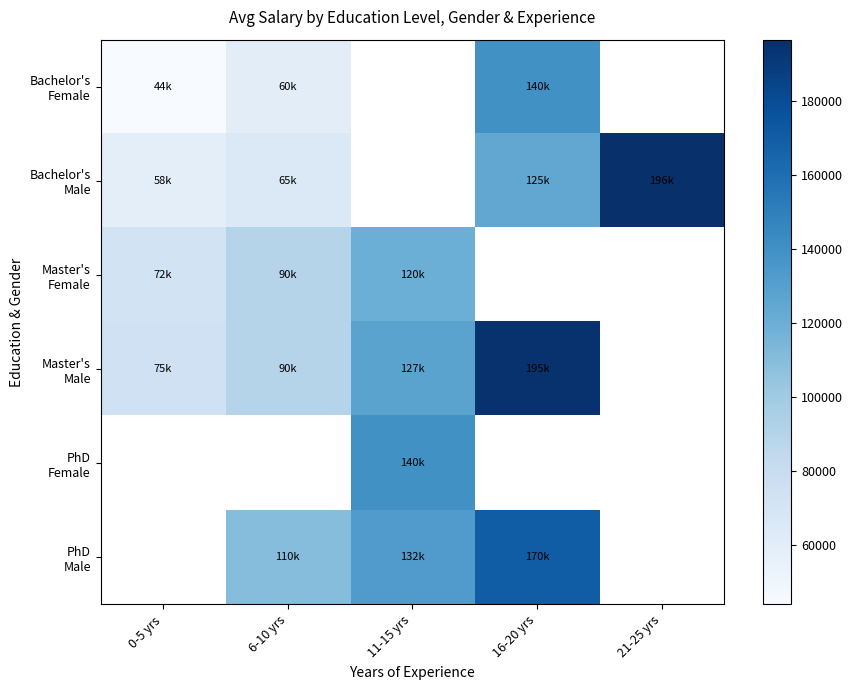

Which has a higher value, 11-15 yrs or 16-20 yrs?

16-20 yrs